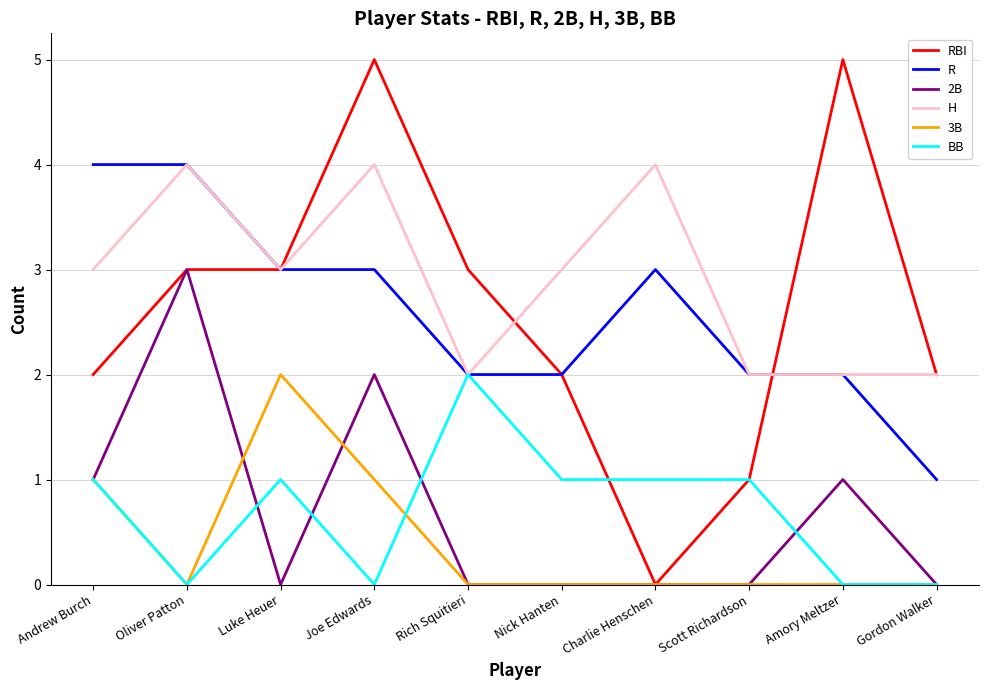

True or false: 2B and R intersect in this chart.

False